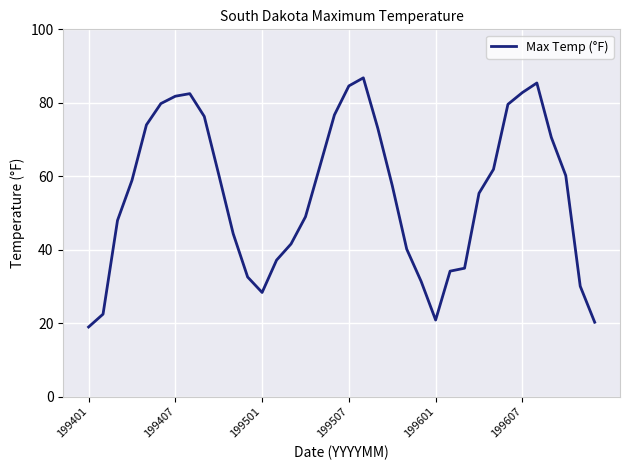

What is the difference between the maximum and minimum values?

67.8